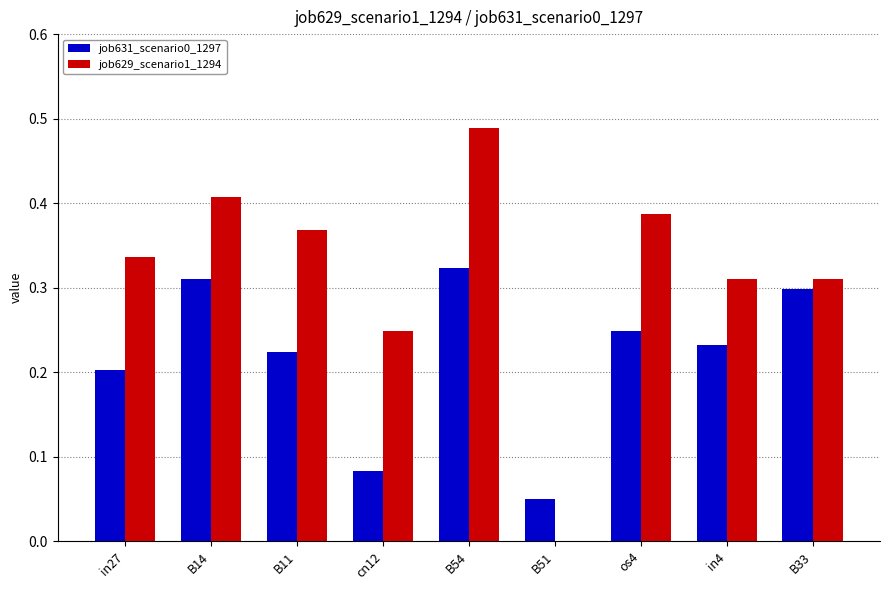

Which label corresponds to the largest value in the chart?

B54